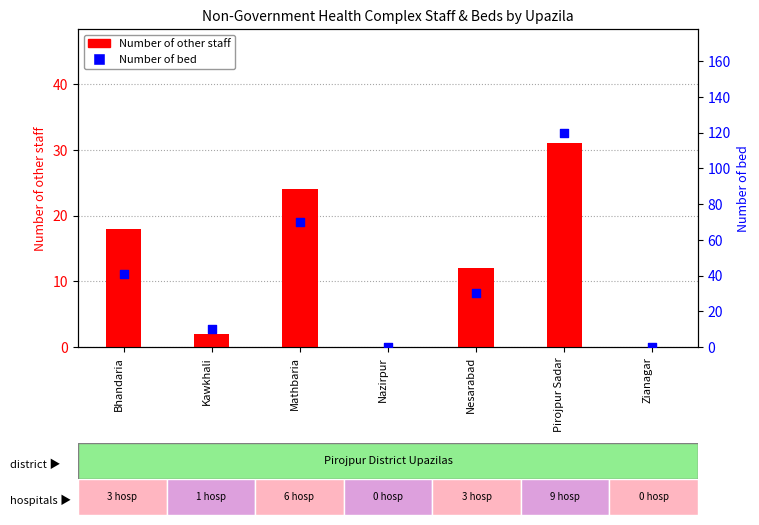

Which series reaches the maximum Y coordinate?

Number of bed